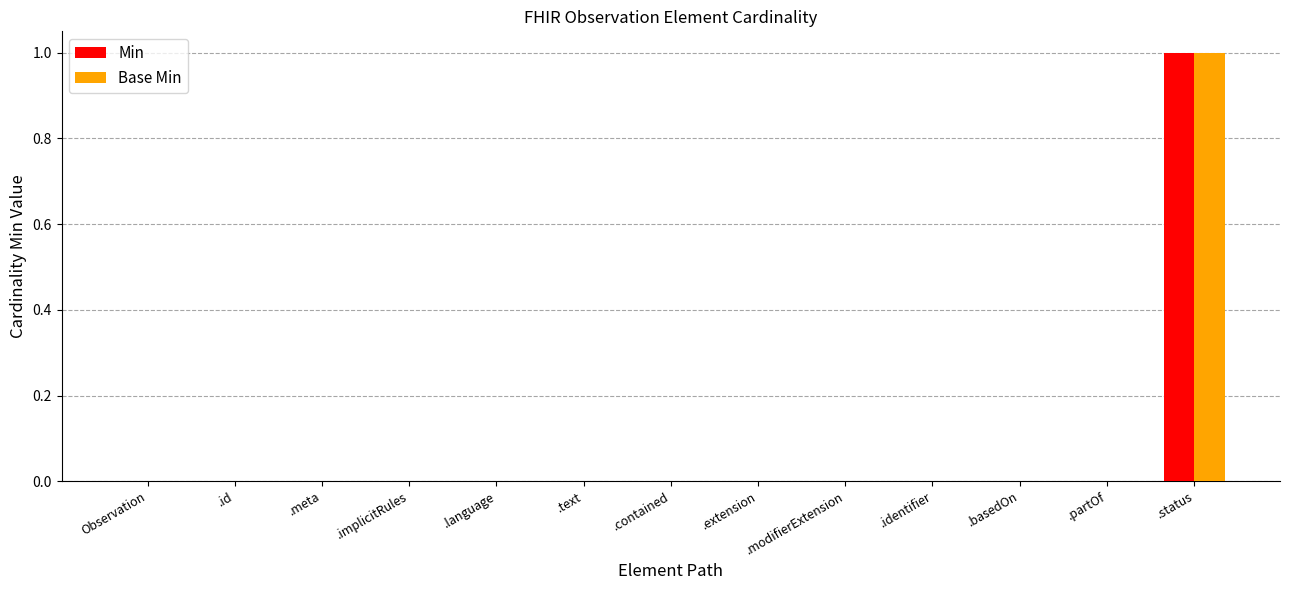

Is it true that Base Min equals -1 at .implicitRules?

False